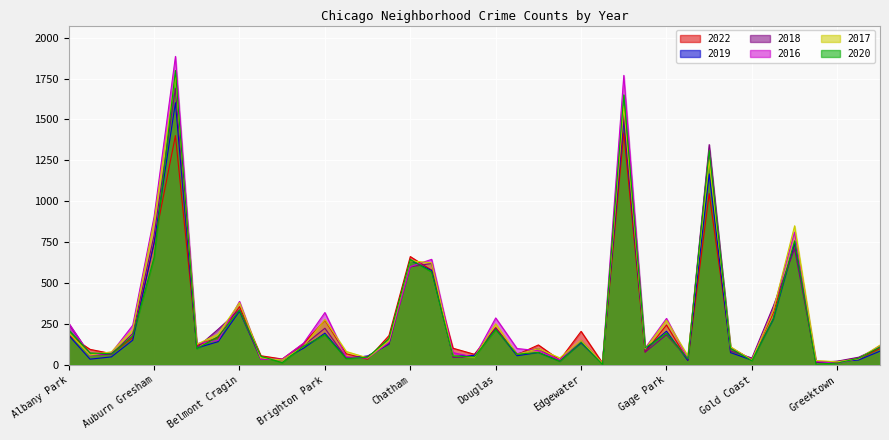

True or false: 2016 has a value of 199 at Avalon Park.

False